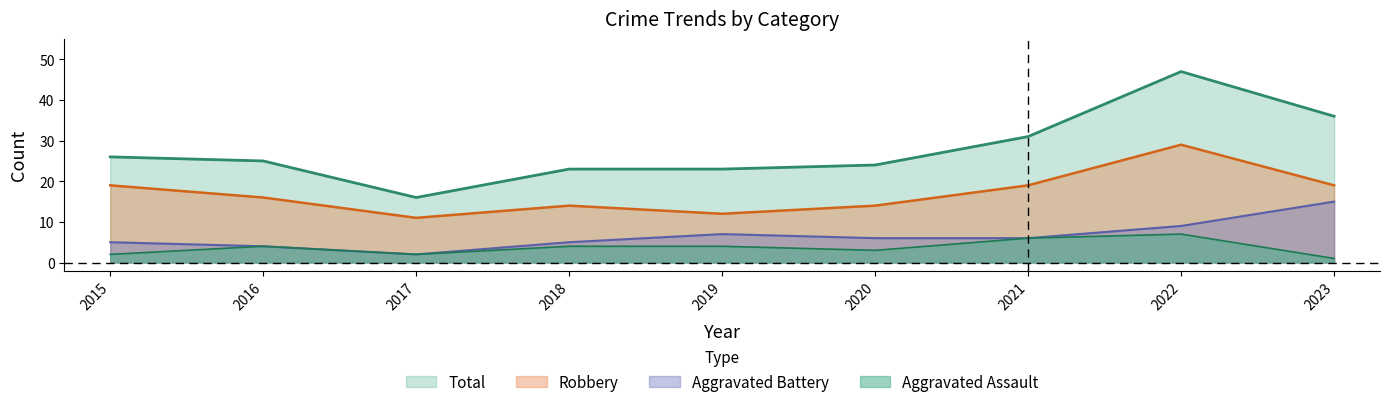

What is the difference between the highest and lowest values at 2018?

19